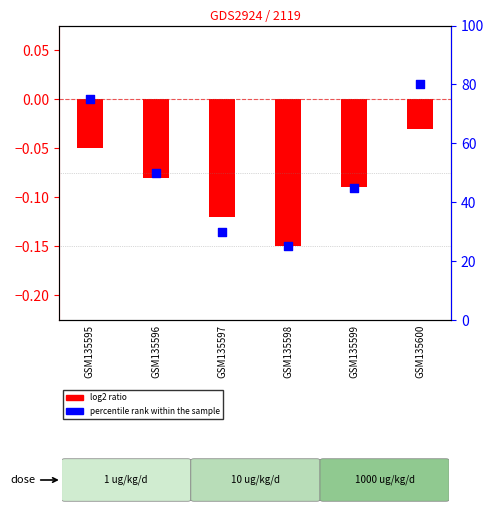

What is the change in value from GSM135595 to GSM135600?

+5